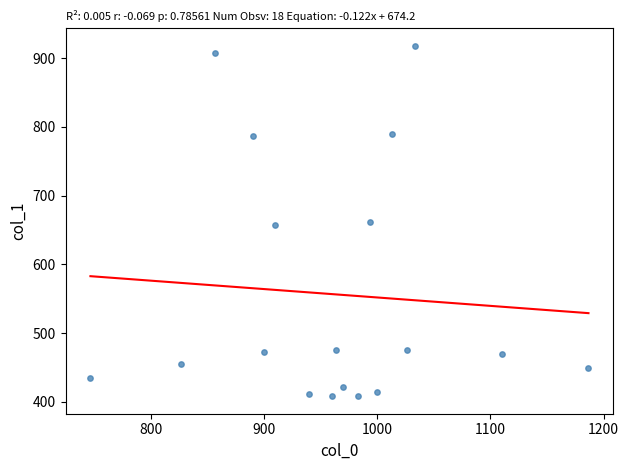

Count the number of points in this scatter plot.

18